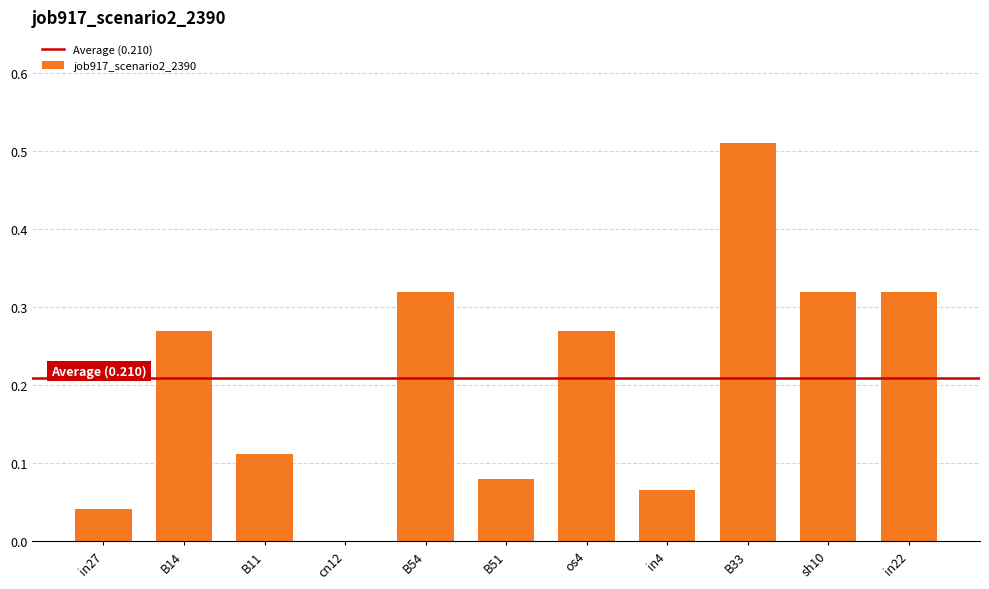

True or false: the data shows 0.1 at os4.

False